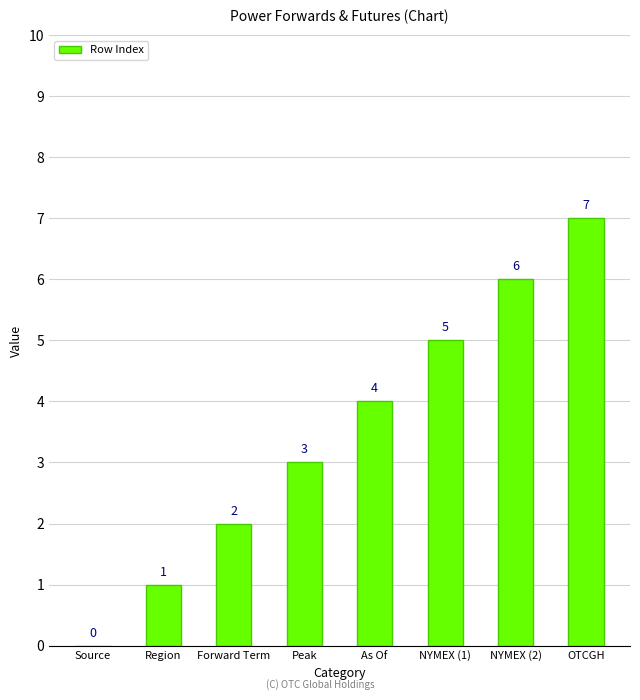

What value does the data have at Forward Term?

2